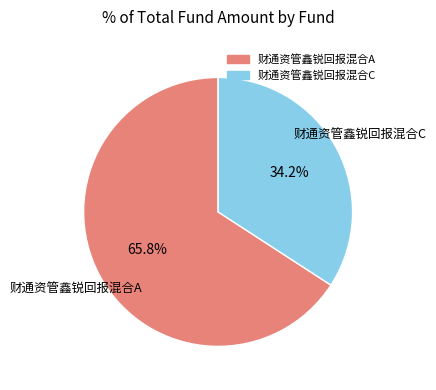

Which slice is the smallest?

财通资管鑫锐回报混合C